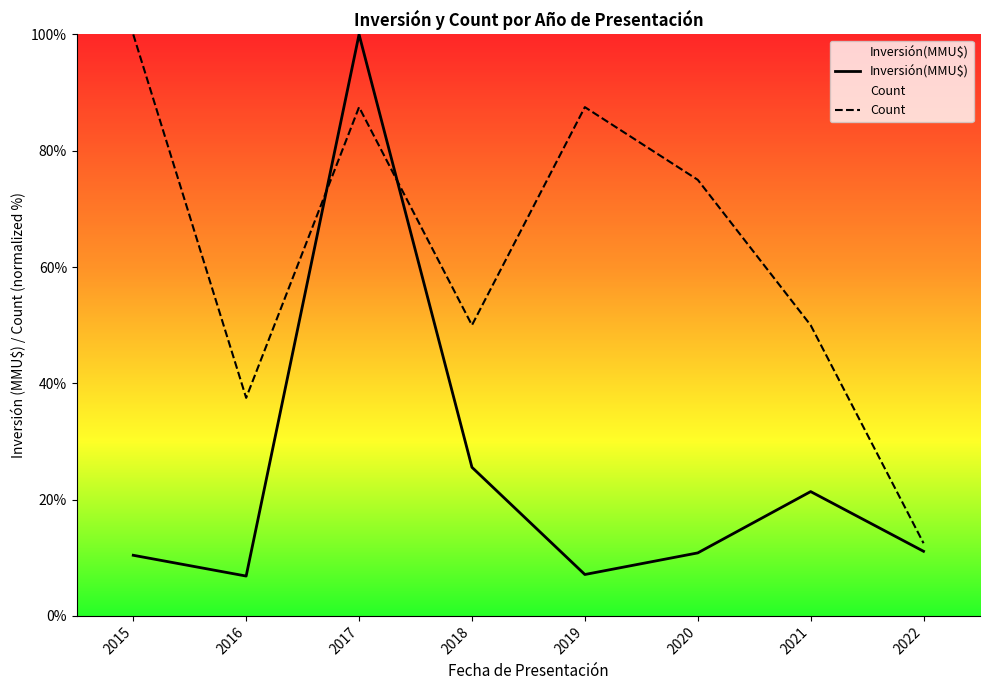

Where does the Count series first go above 75?

2015